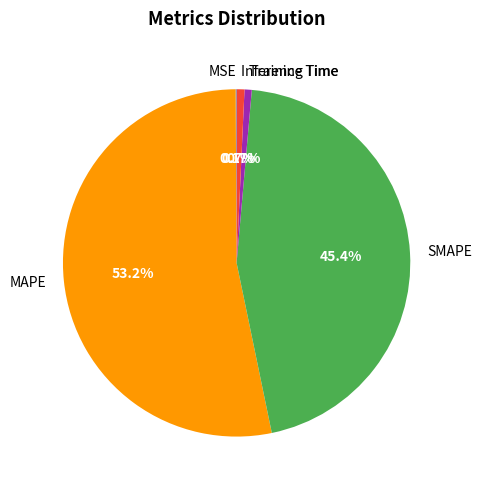

What is the largest slice in the pie chart?

MAPE